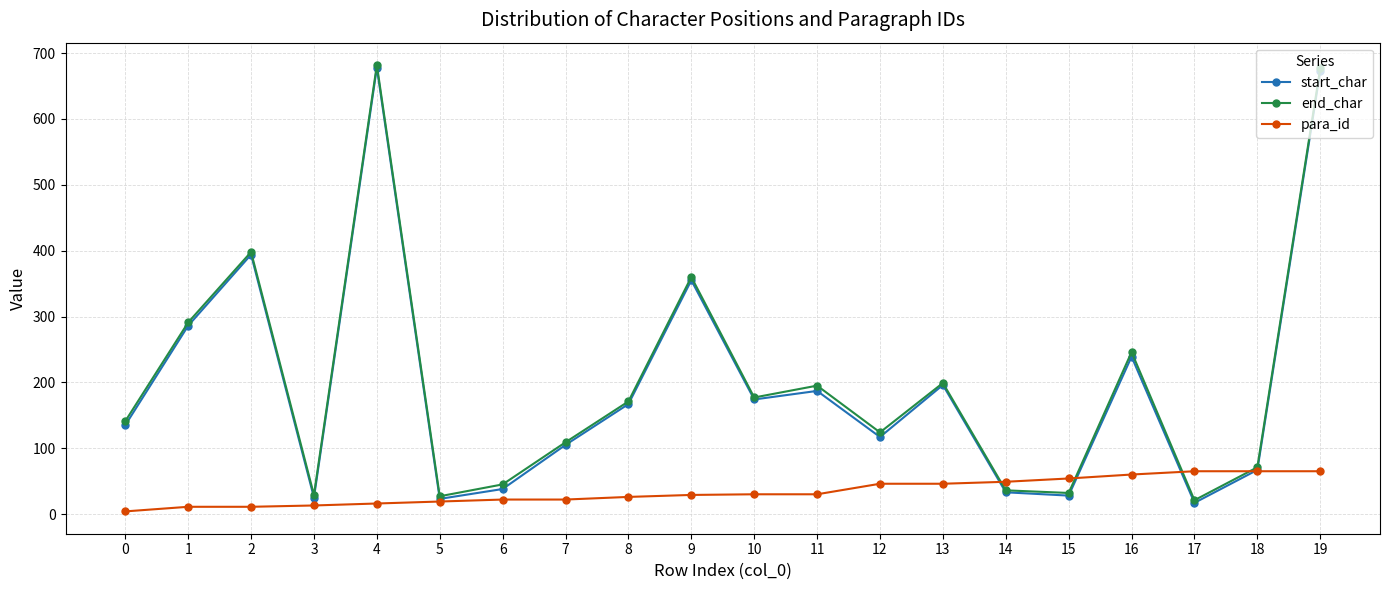

Where is the first local maximum for start_char?

2